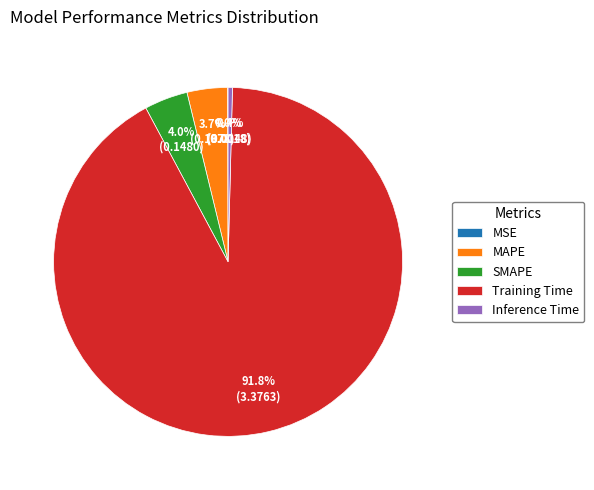

Combined, do Training Time and SMAPE account for over 50%?

Yes